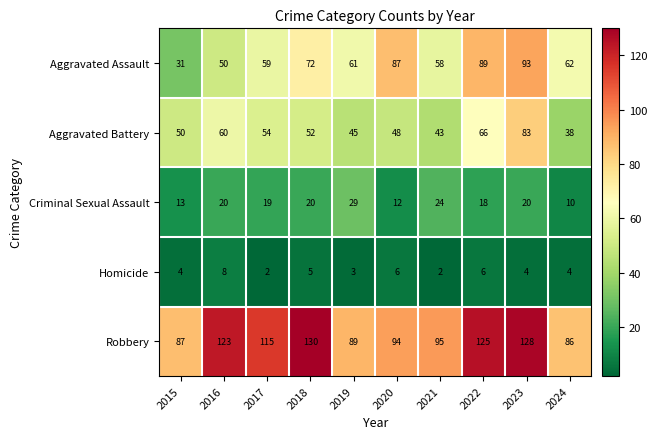

Between 2015 and 2023, which series saw the biggest shift?

Aggravated Assault